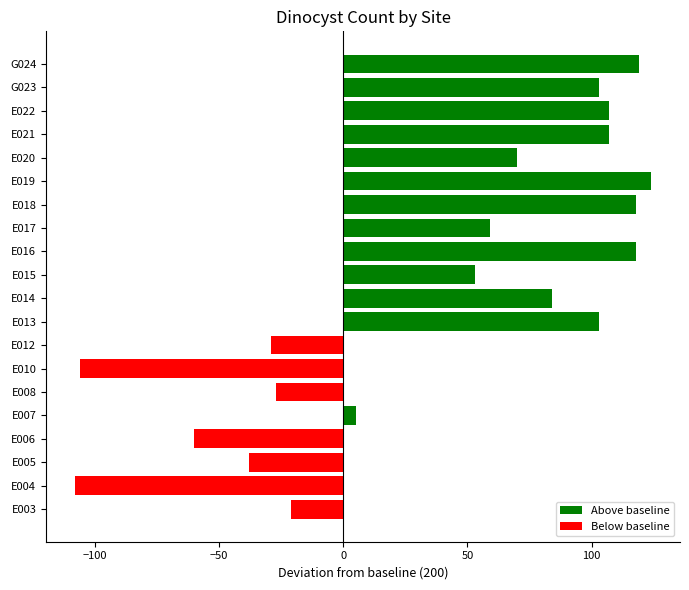

What is the average value of the Above baseline series?

58